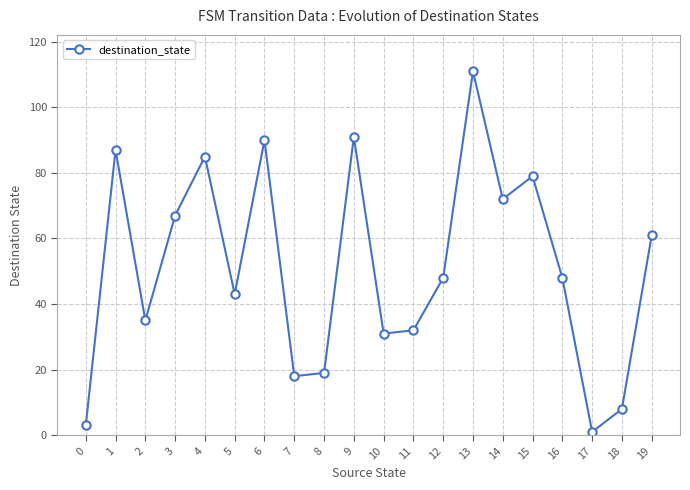

Reading left to right, transcribe all the data shown in this chart.

0=3	1=87	2=35	3=67	4=85	5=43	6=90	7=18	8=19	9=91	10=31	11=32	12=48	13=111	14=72	15=79	16=48	17=1	18=8	19=61